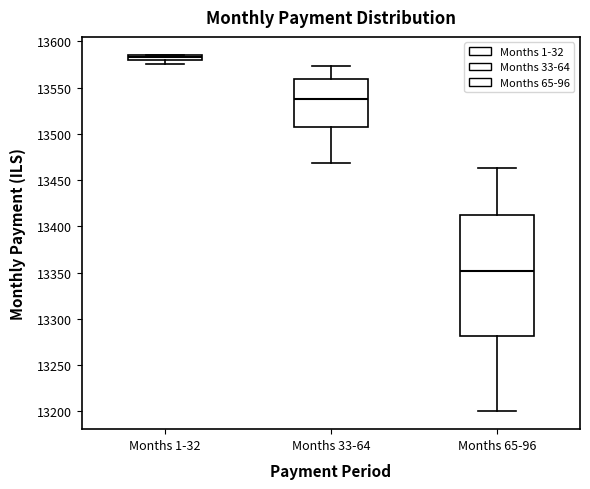

Which box has the lowest median line?

Months 65-96